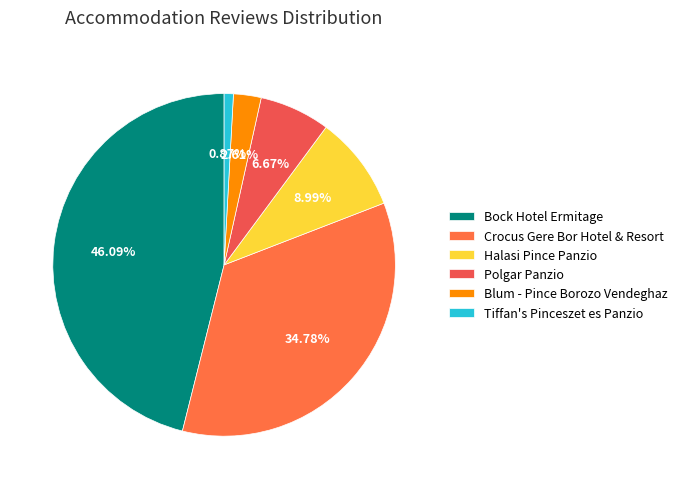

Is Halasi Pince Panzio the majority of the pie?

No